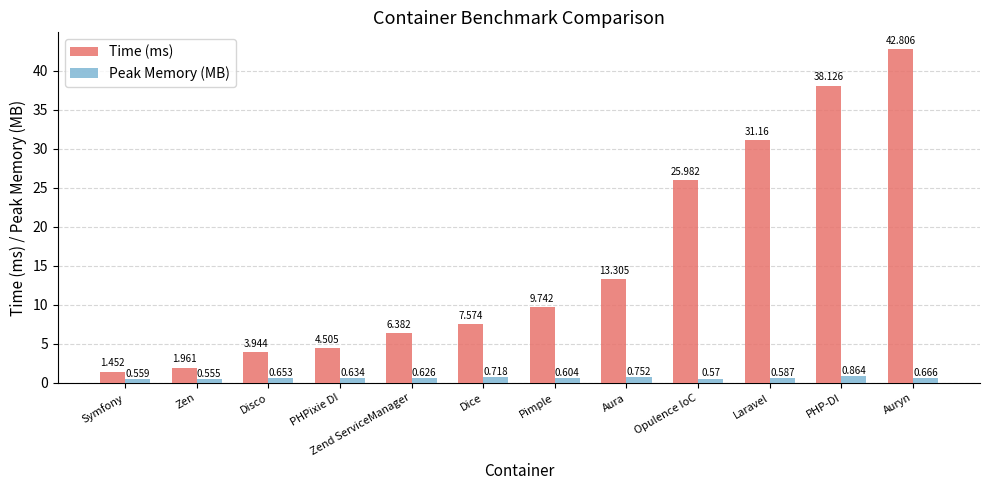

At which label does Peak Memory (MB) reach its minimum?

Zen